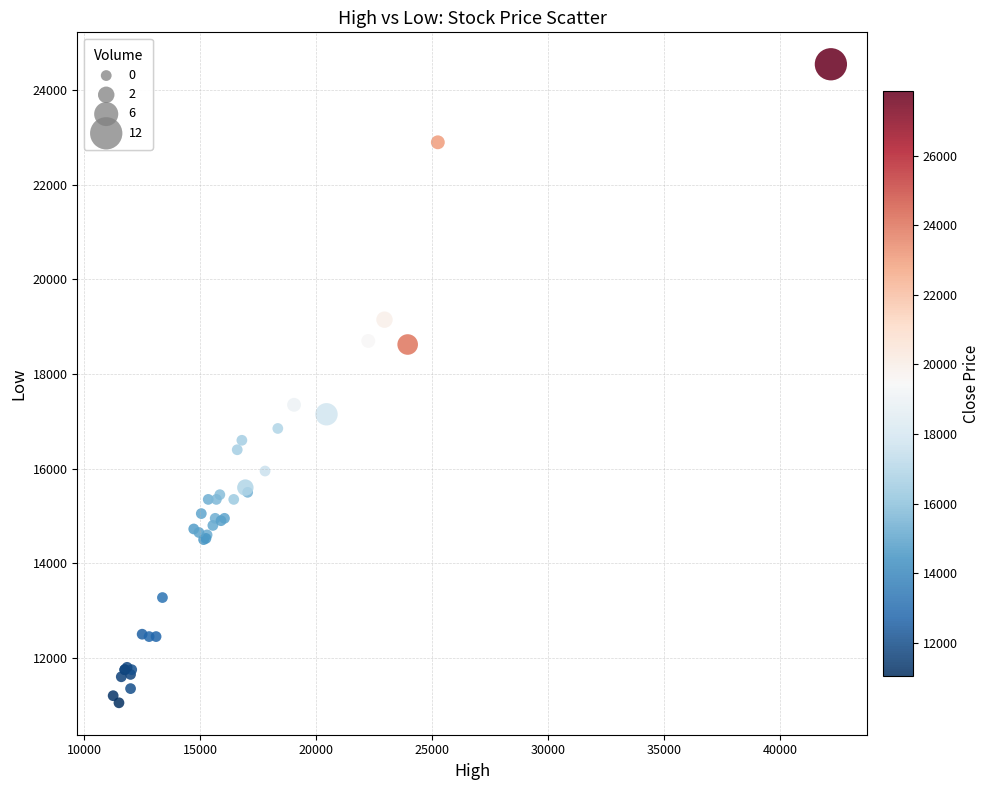

What Y value in the scatter plot is closest to 17800?

17350